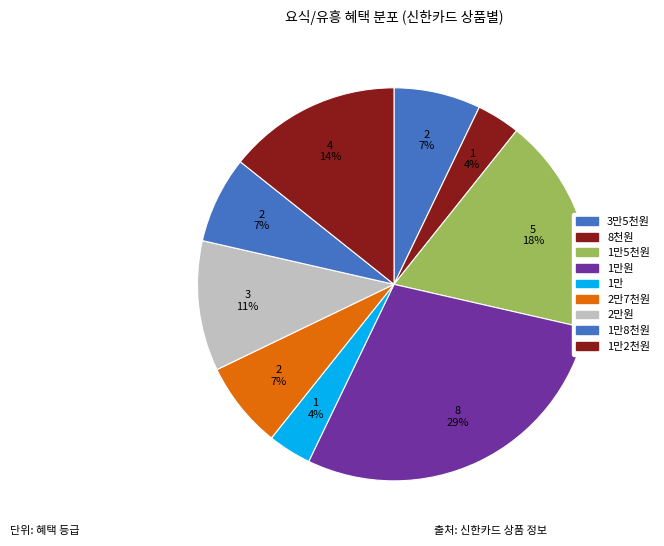

Count the number of slices in the pie.

9